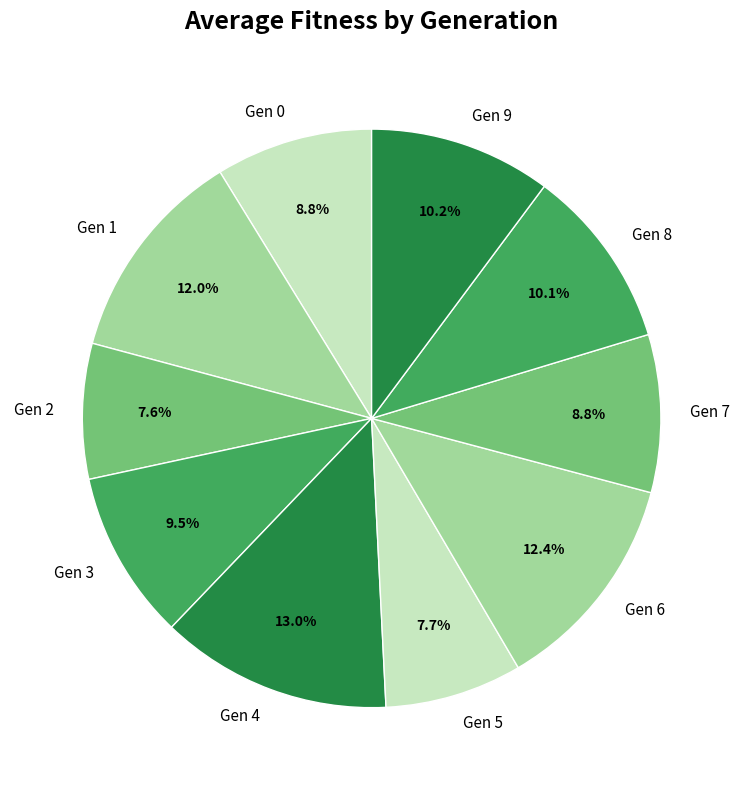

Which has a higher value, Gen 1 or Gen 3?

Gen 1